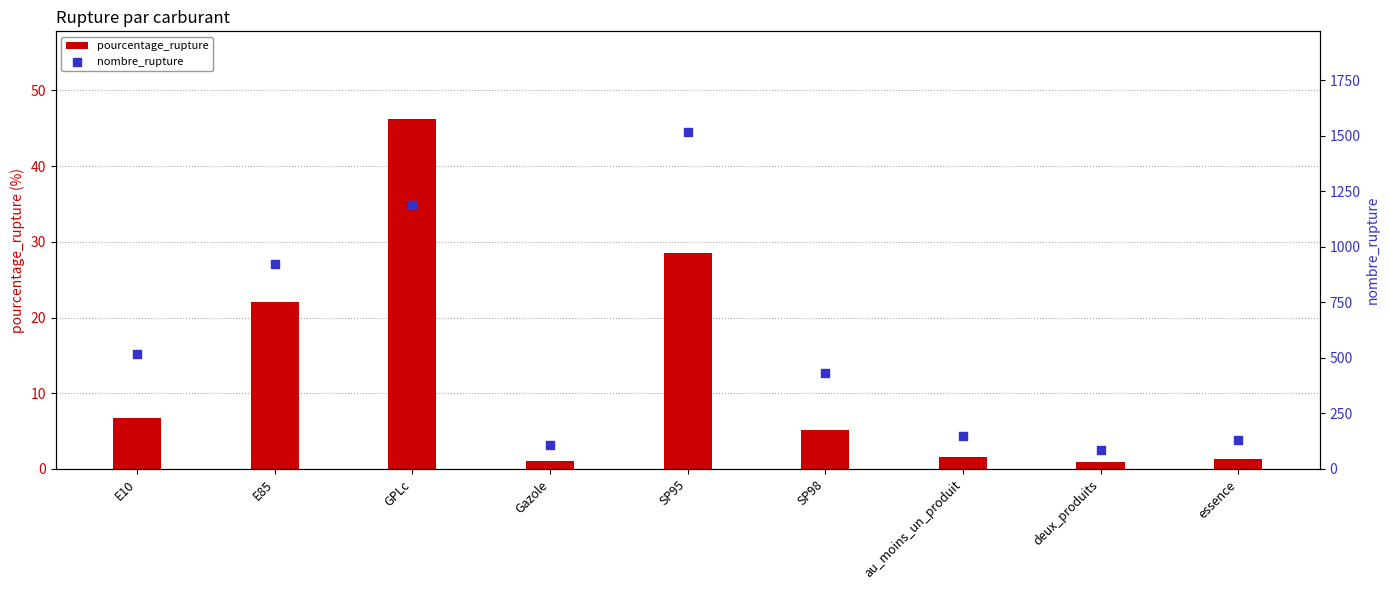

Is the value of pourcentage_rupture at E85 greater than the value of nombre_rupture at essence?

No